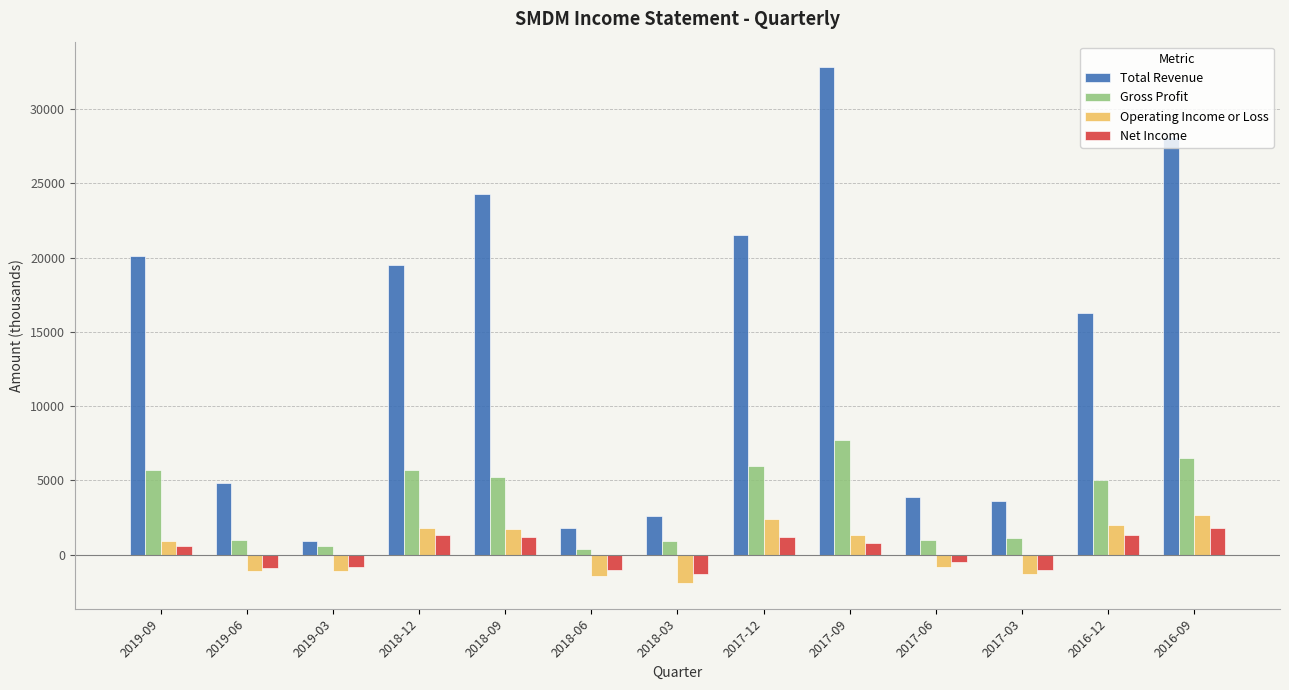

How many groups of bars are there?

13